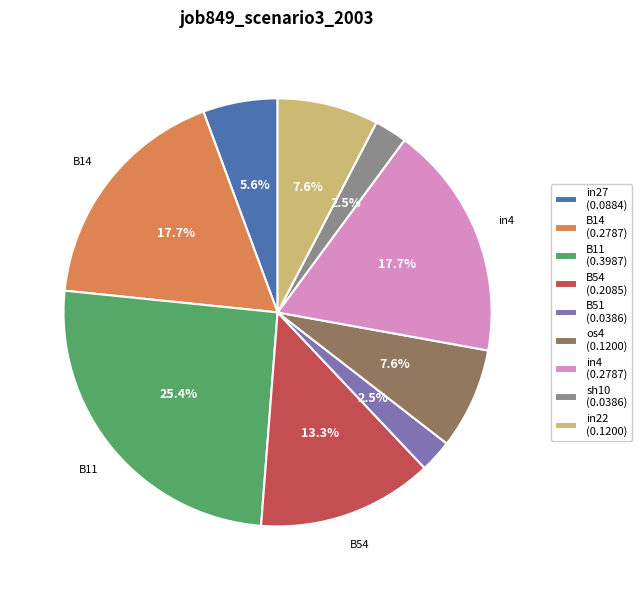

Count the number of slices in the pie.

9